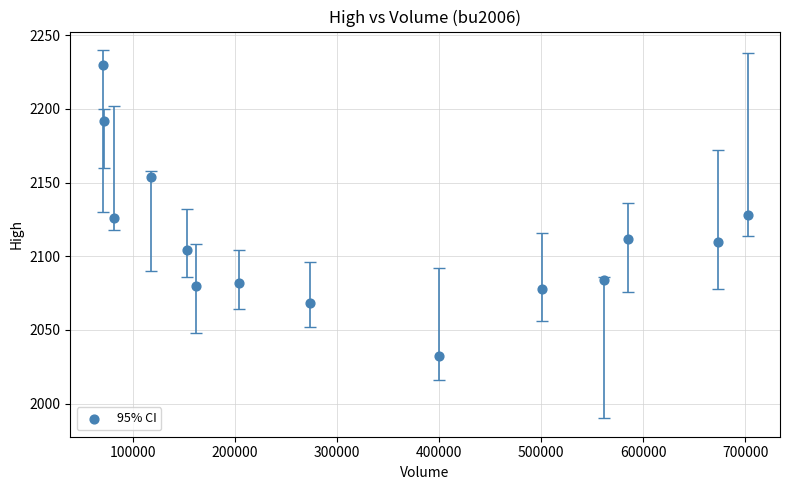

What is the range of Y values (max minus min)?

198